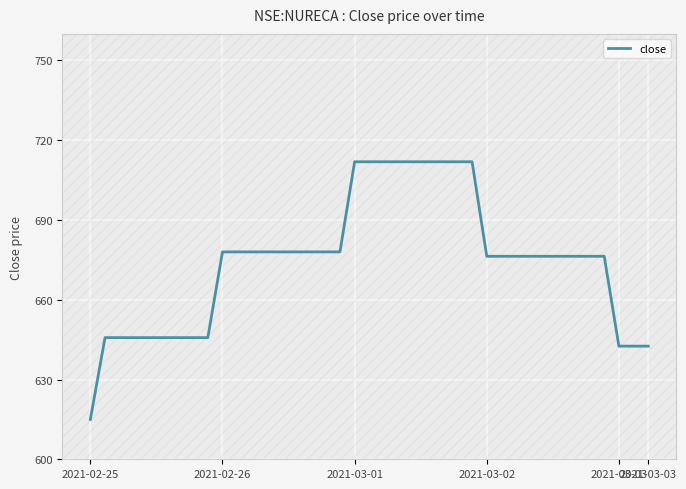

What is the difference between the maximum and minimum values?

96.9